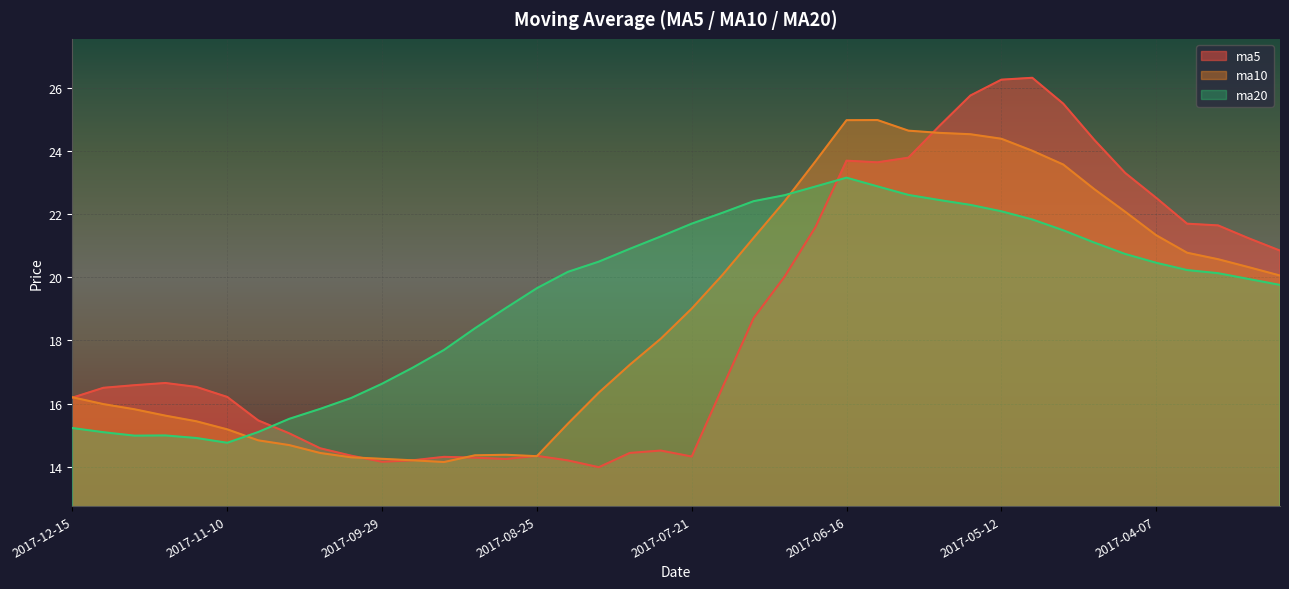

True or false: ma20 has a value of 13.6 at 2017-08-25.

False